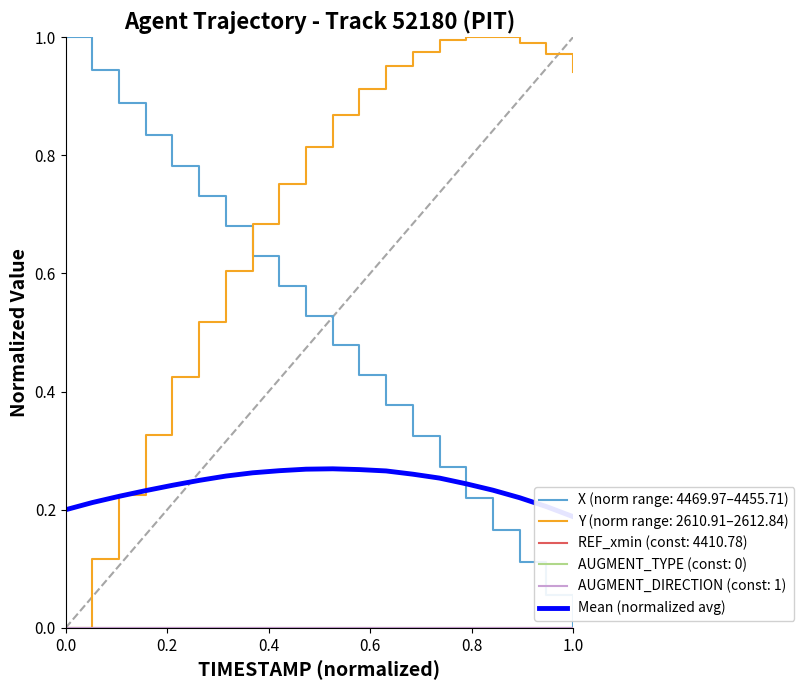

True or false: the data shows 0.4 at 14.

False